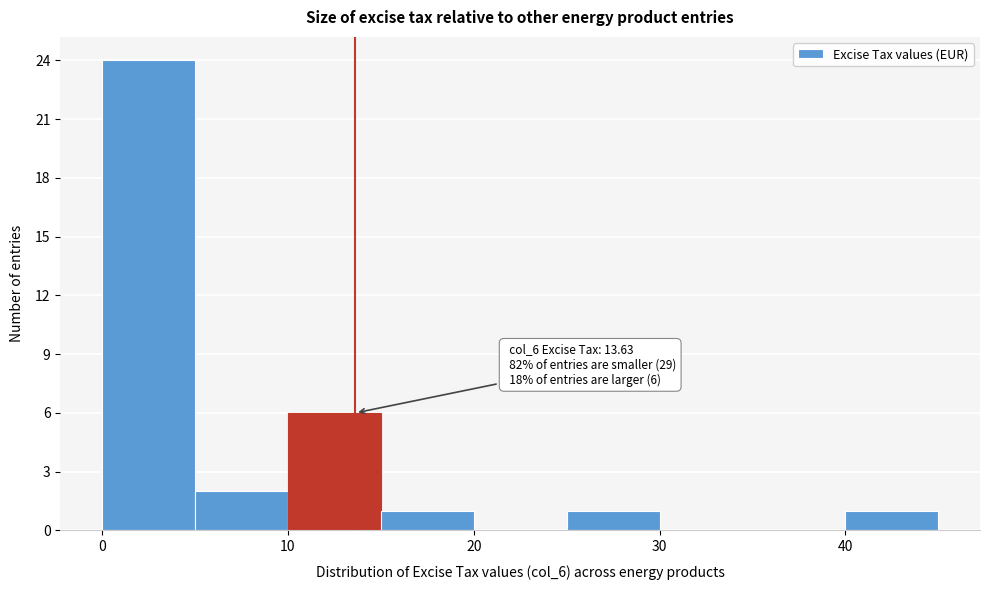

Over which range of the x-axis is the bar tallest?

0 to 5